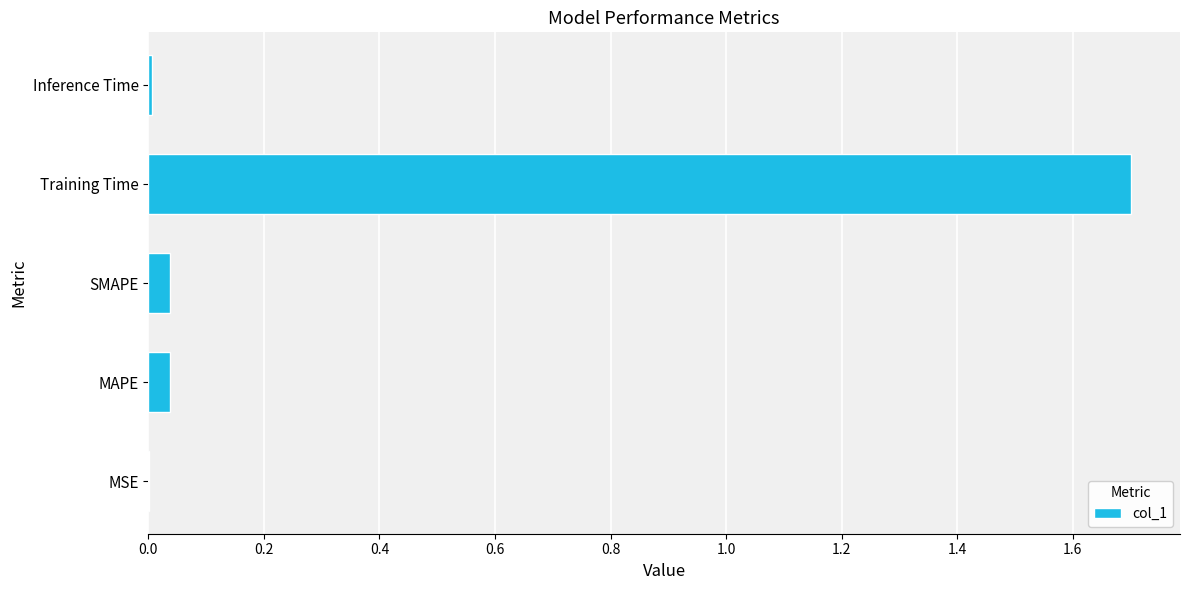

Which has a higher value, Training Time or MSE?

Training Time